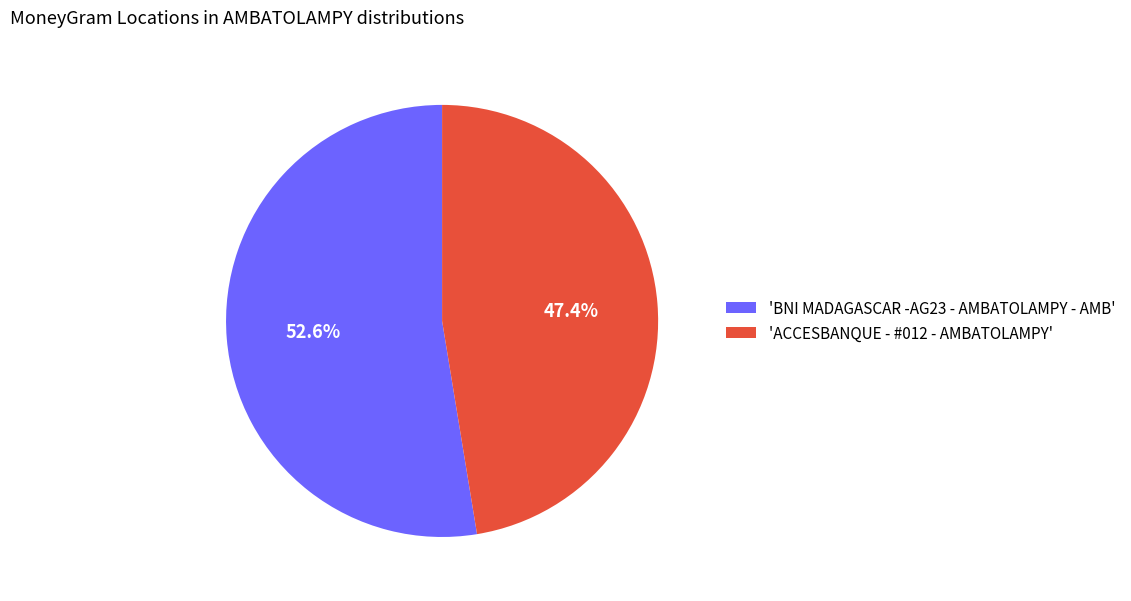

How much of the chart is everything except 'ACCESBANQUE - #012 - AMBATOLAMPY'?

52.6%